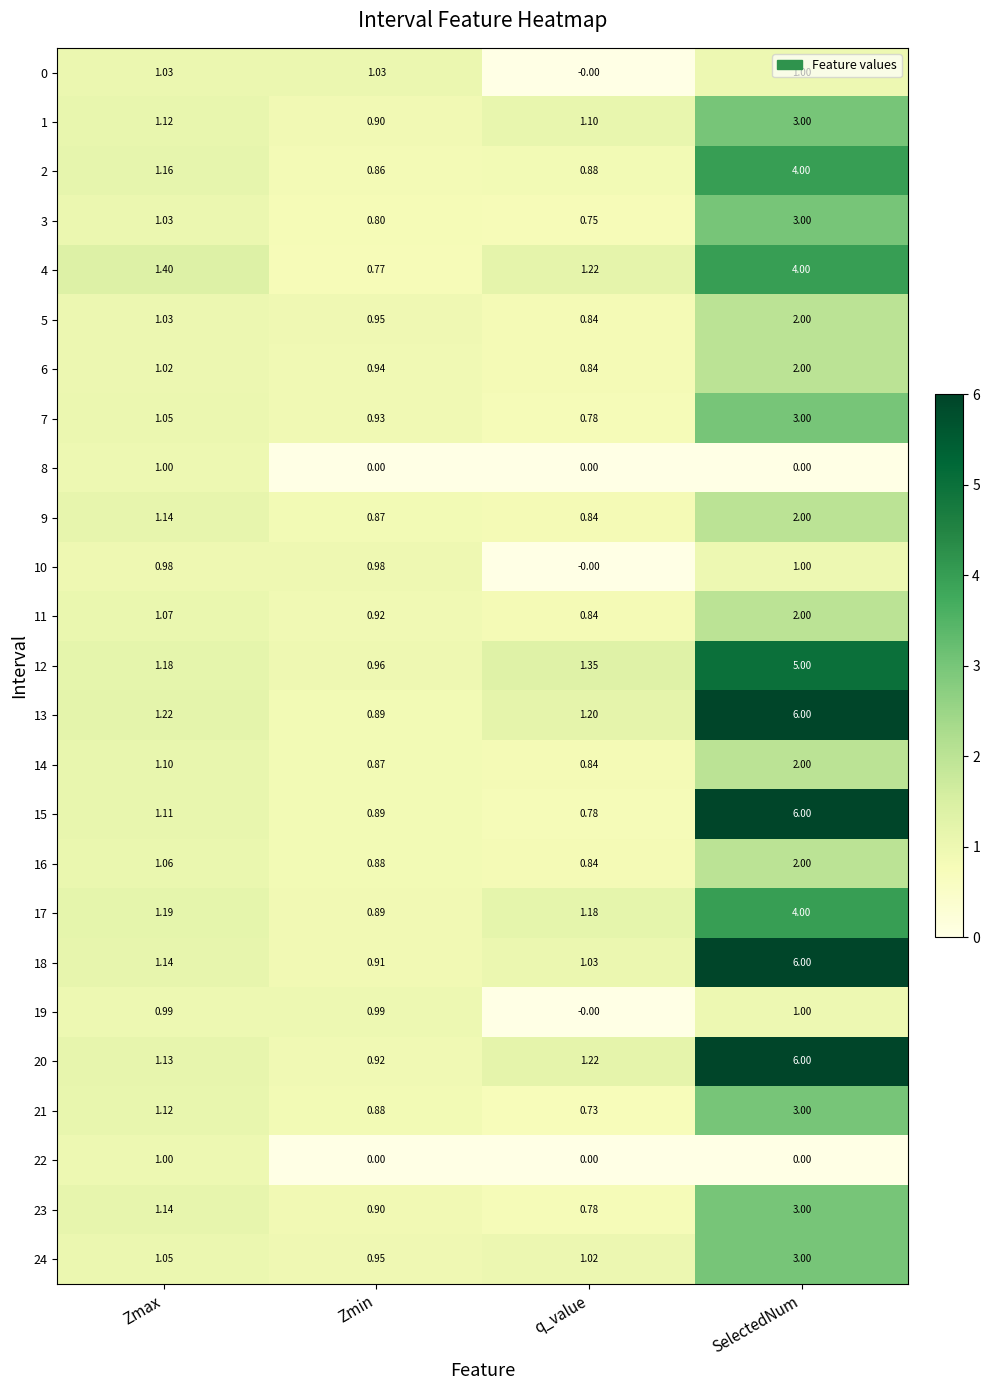

List the labels in order of 1 value, largest first.

SelectedNum, Zmax, q_value, Zmin